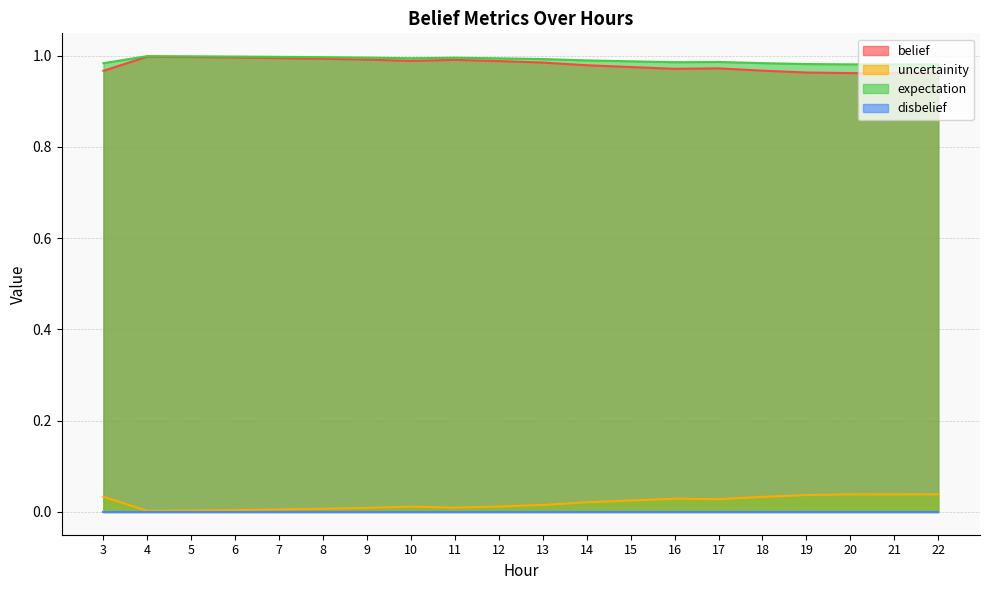

How many lines are shown in the chart?

4